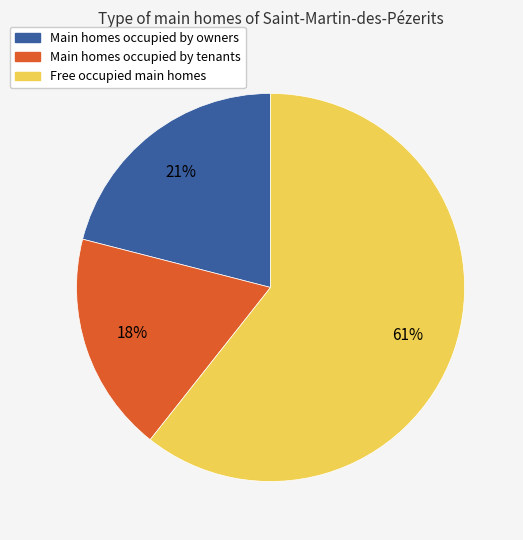

Is it true that Main homes occupied by tenants is 18% of the pie?

True